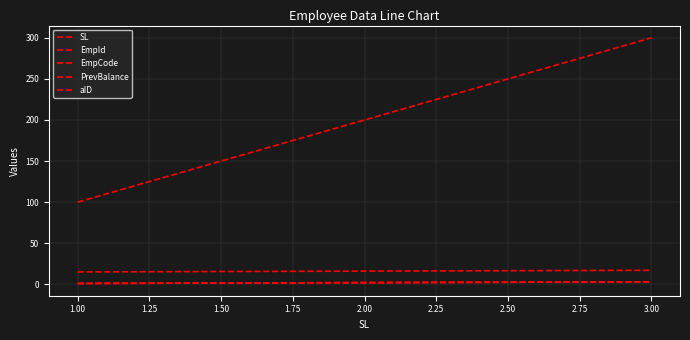

Is this an area chart (filled region under the line)?

No